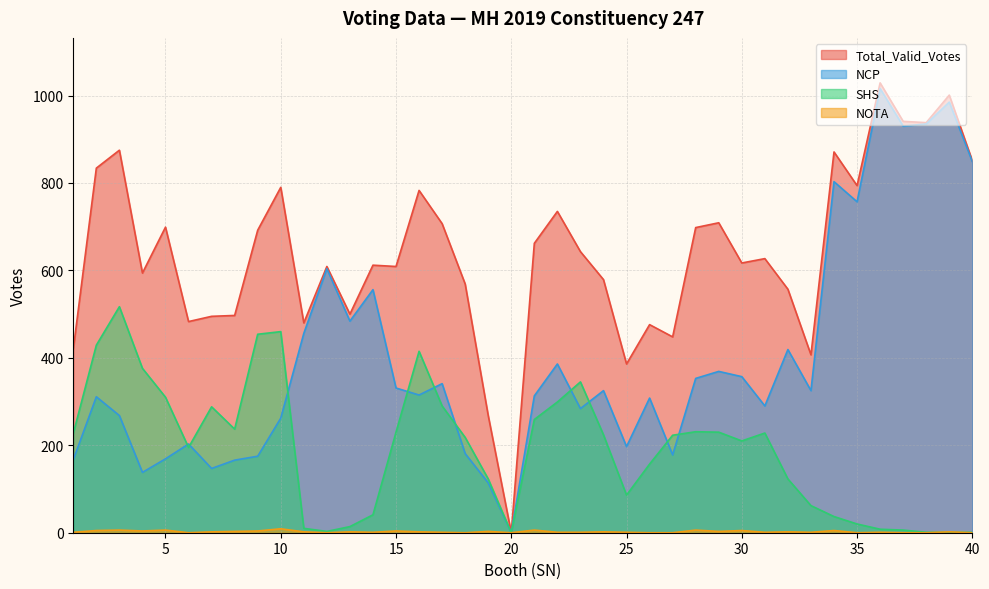

True or false: SHS and NCP intersect in this chart.

True